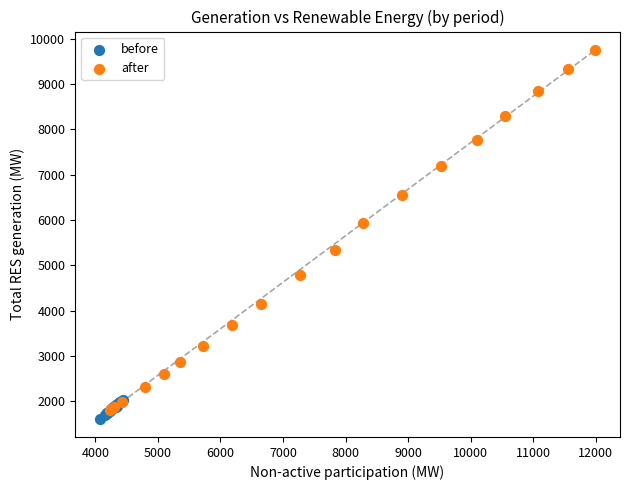

Which series has the widest spread of Y values?

after